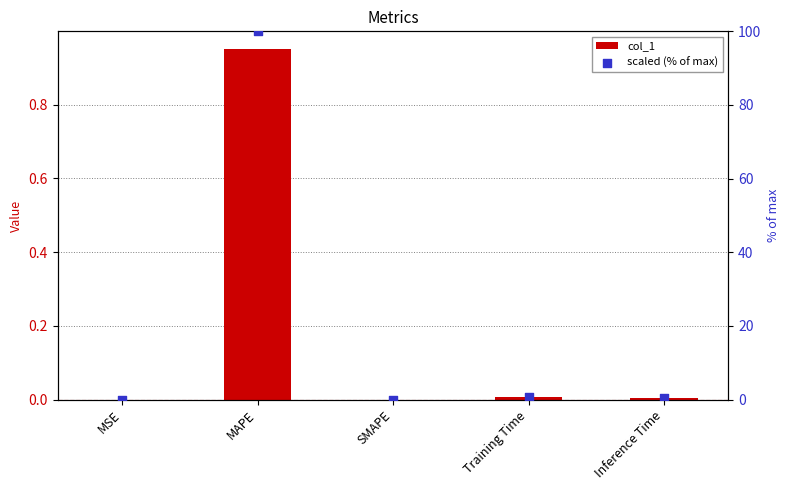

Which series contains the highest Y value?

scaled (% of max)